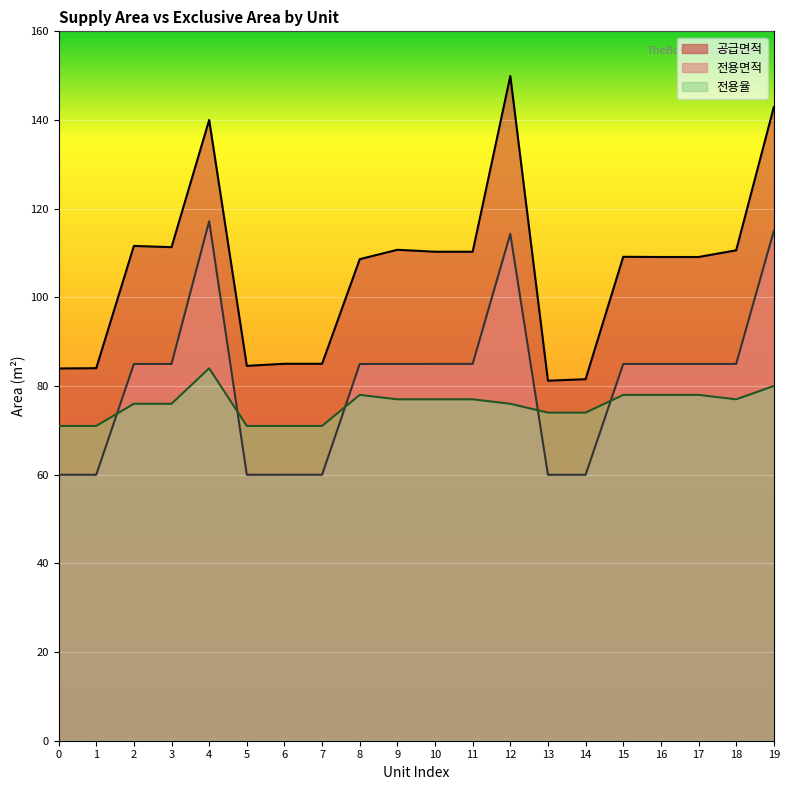

At which label is 공급면적 closest to 115?

2